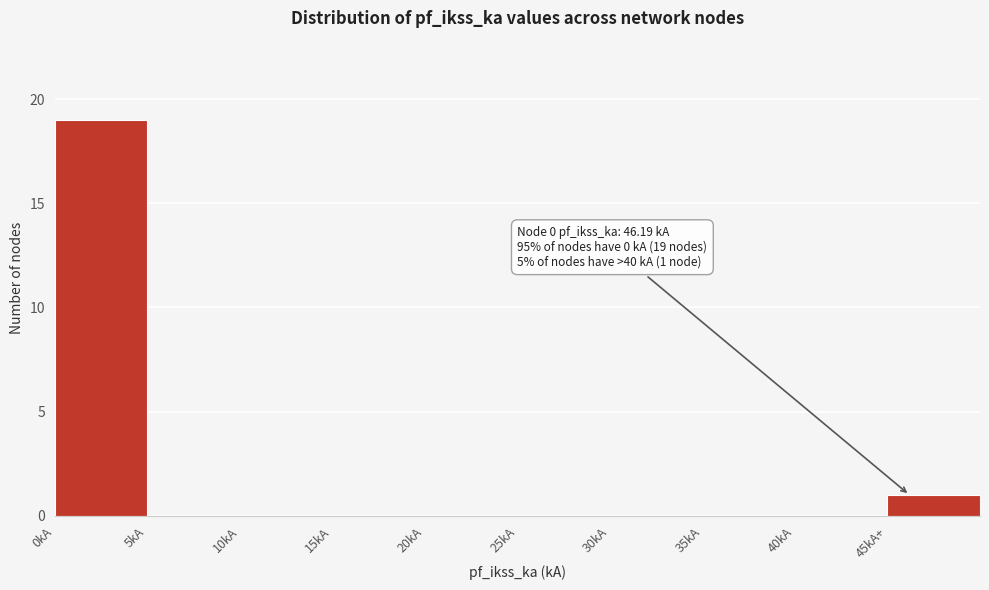

Reading left to right, list all the values displayed in this chart.

0kA=19	5kA=0	10kA=0	15kA=0	20kA=0	25kA=0	30kA=0	35kA=0	40kA=0	45kA+=1